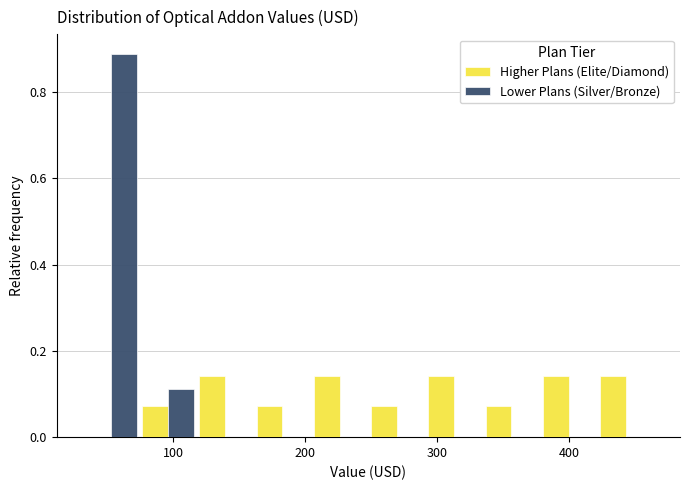

What is the height of the Higher Plans (Elite/Diamond) bar covering 70 to 120 on the x-axis? Neither the bar edges nor the heights are printed on the chart, so give them approximately, as read against the axes.

0.08